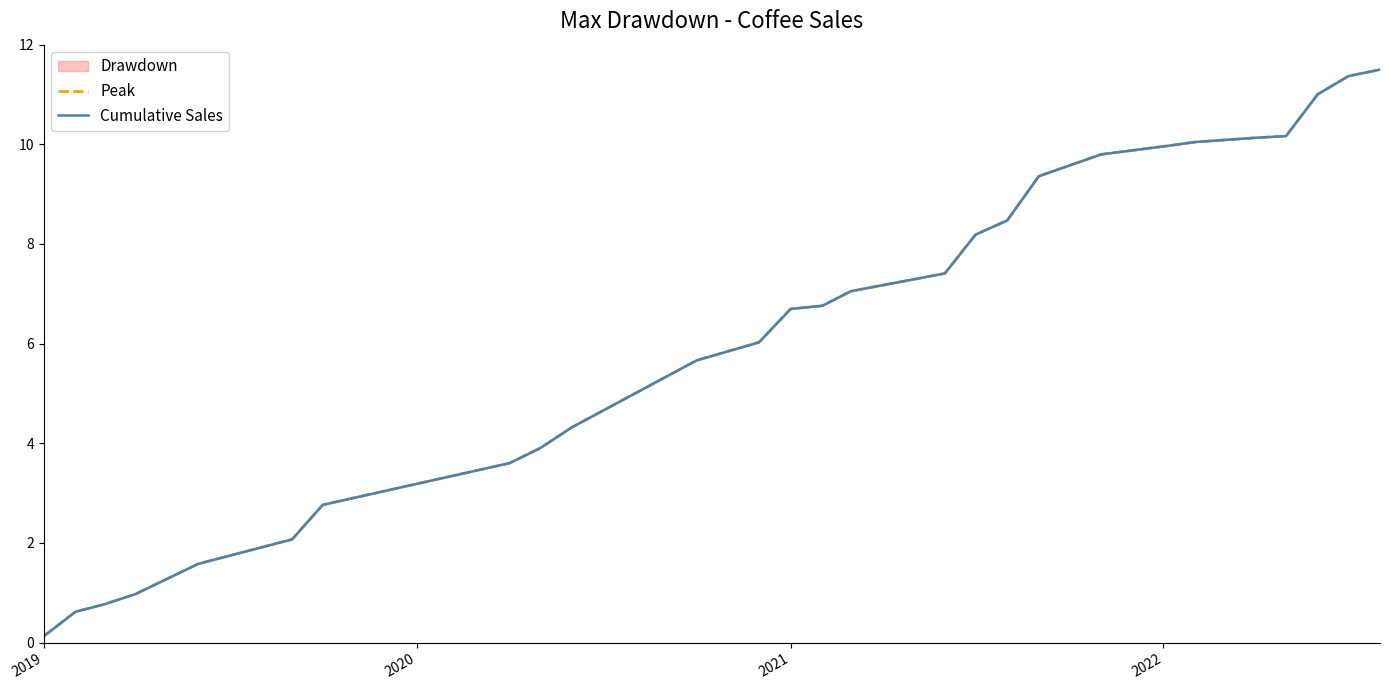

True or false: Cumulative Sales and Peak intersect in this chart.

False